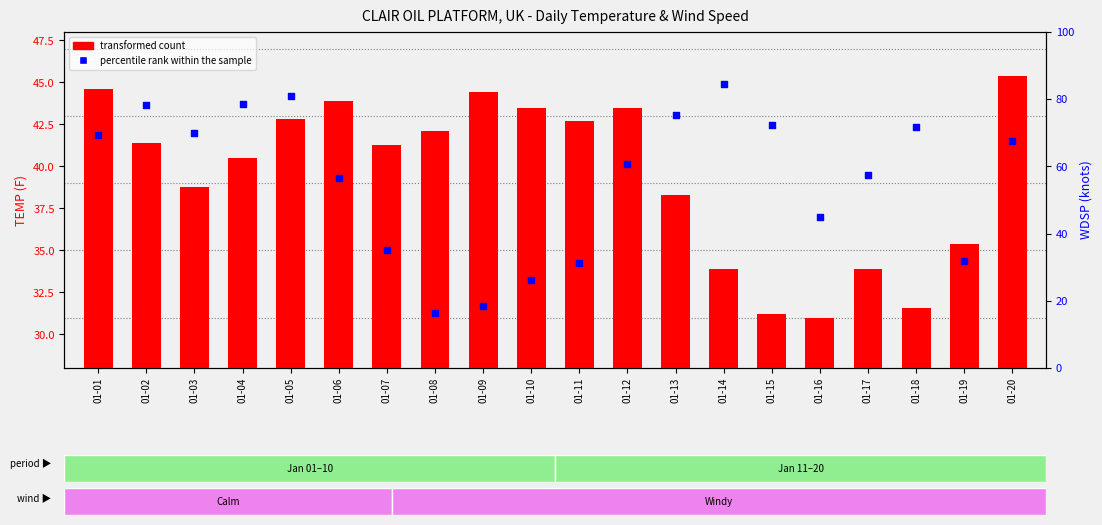

Which series has the largest total across all categories?

percentile rank within the sample